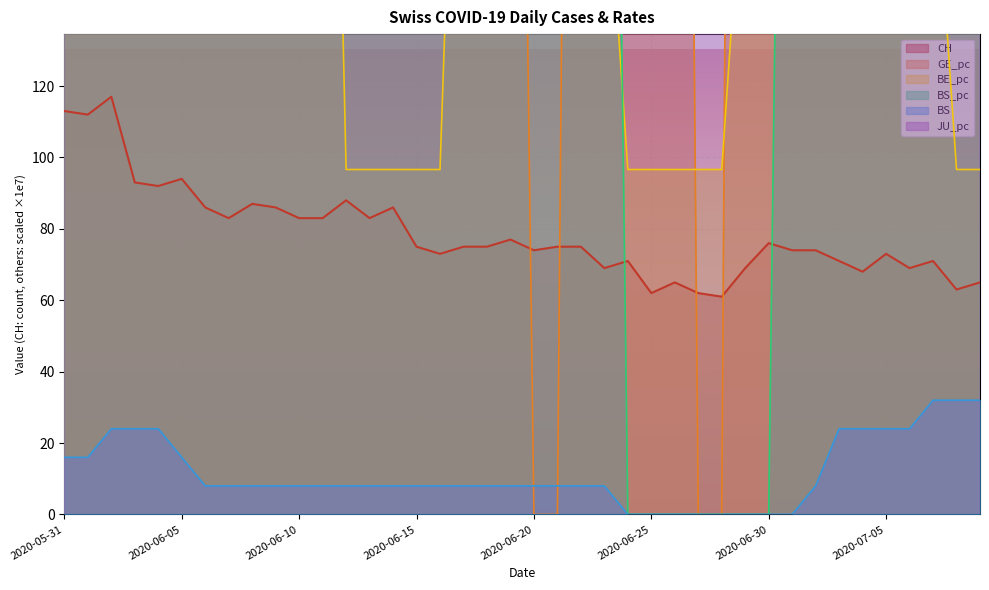

What is the maximum value for BS_pc?

2054.0